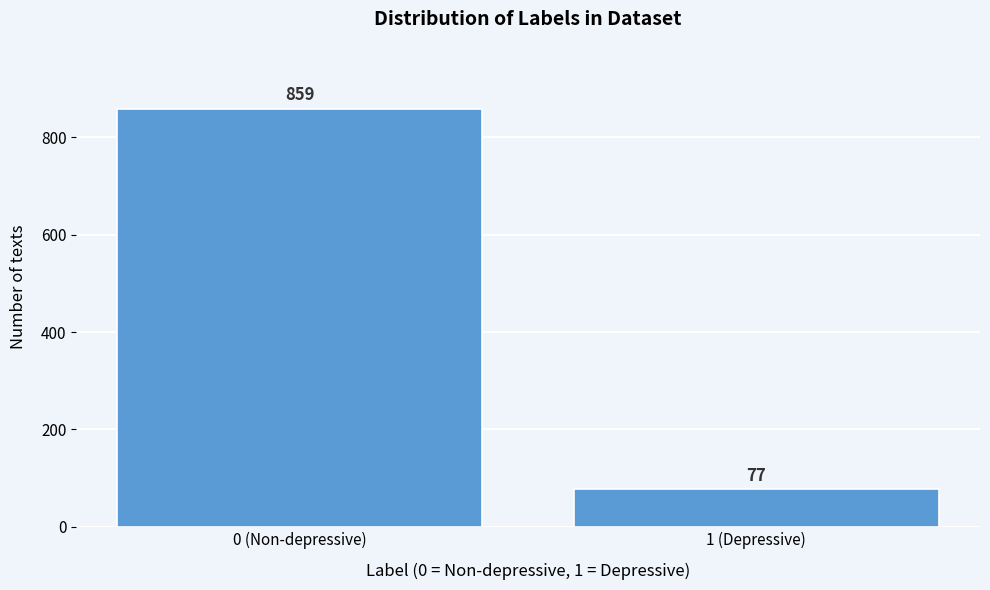

Reading left to right, extract all data points from this chart.

859	77